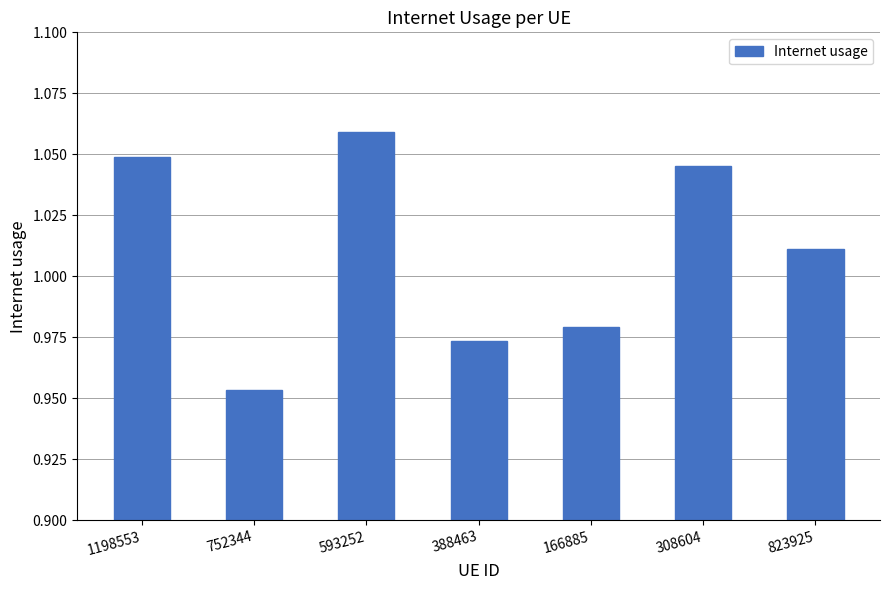

What is the sum of all values?

7.1